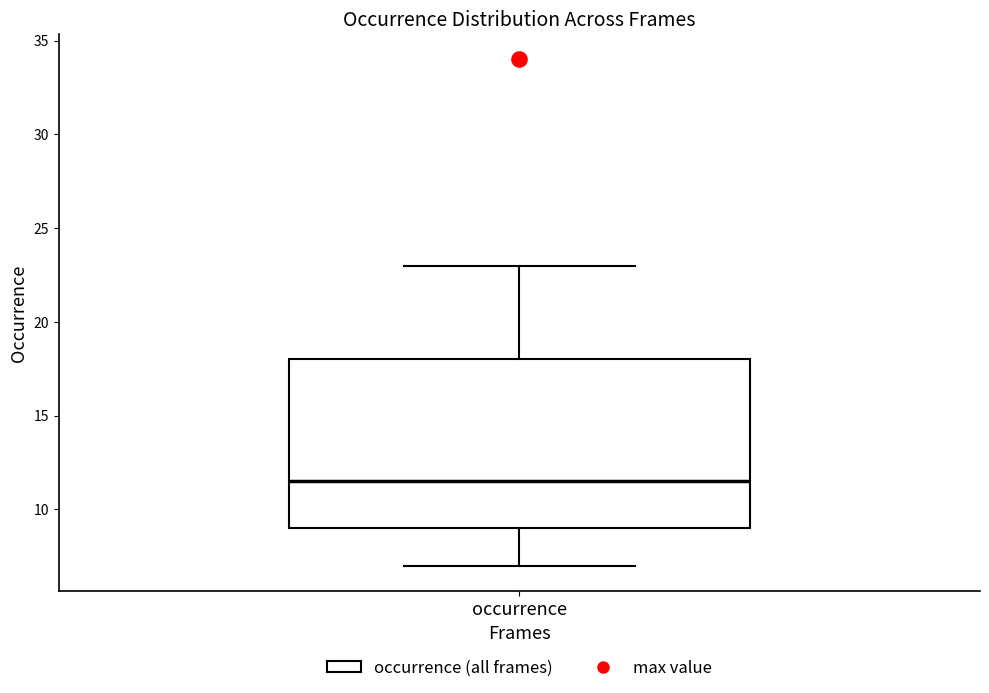

Where does the median line of the box for occurrence sit on the y-axis? The values are not printed on the chart, so give them approximately, as read against the axis.

11.5